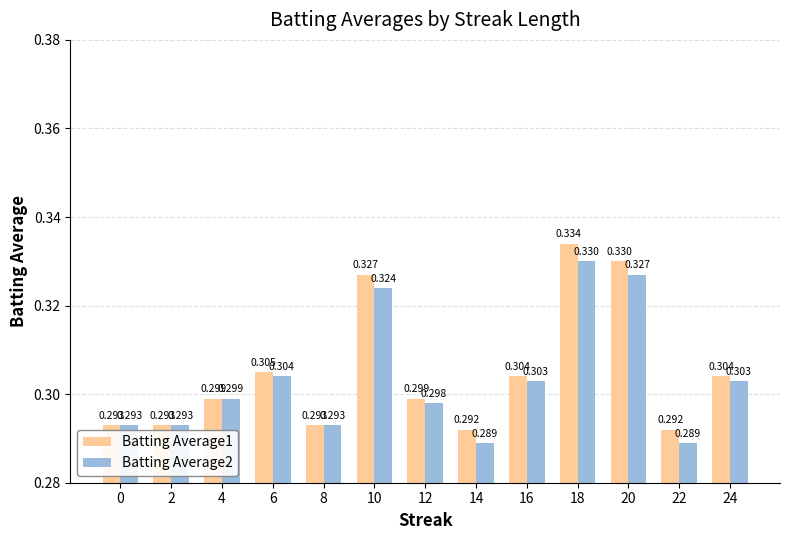

What is the sum of all Batting Average1 values?

4.0